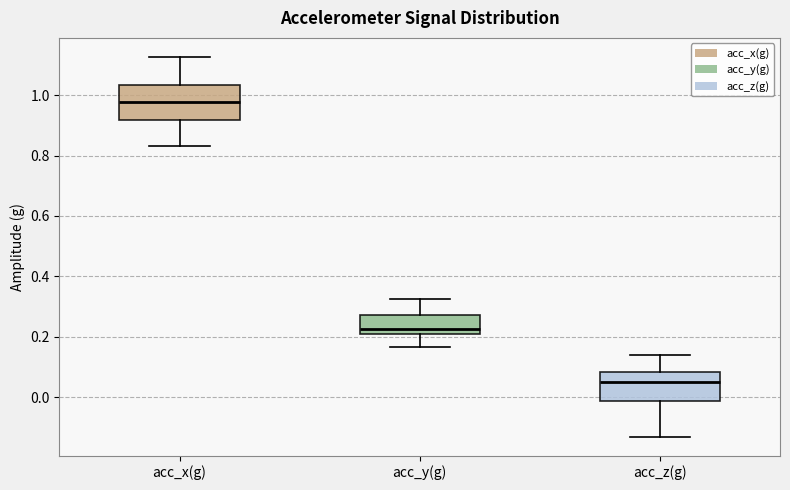

Reading left to right, transcribe this box plot: for each box, give where its median line is, the range the box spans, and where its two whiskers end, as read against the y-axis. The values are not printed on the chart, so give them approximately, as read against the axis.

acc_x(g): median 0.98, box 0.92 to 1.04, whiskers 0.84 to 1.12
acc_y(g): median 0.22 (just above the box's lower edge), box 0.22 to 0.28, whiskers 0.16 to 0.32
acc_z(g): median 0.06, box -0.02 to 0.08, whiskers -0.14 to 0.14